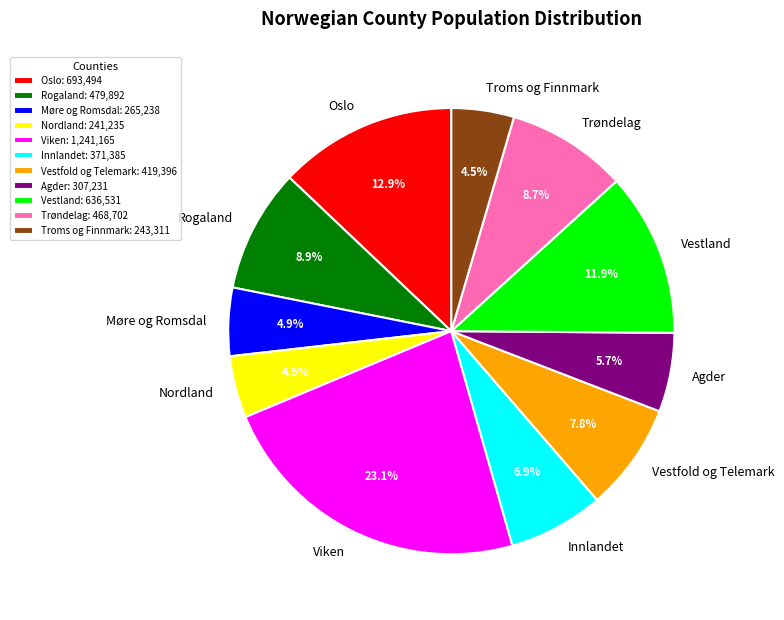

To the nearest percent, what is the difference between the largest and smallest slice percentages?

19%